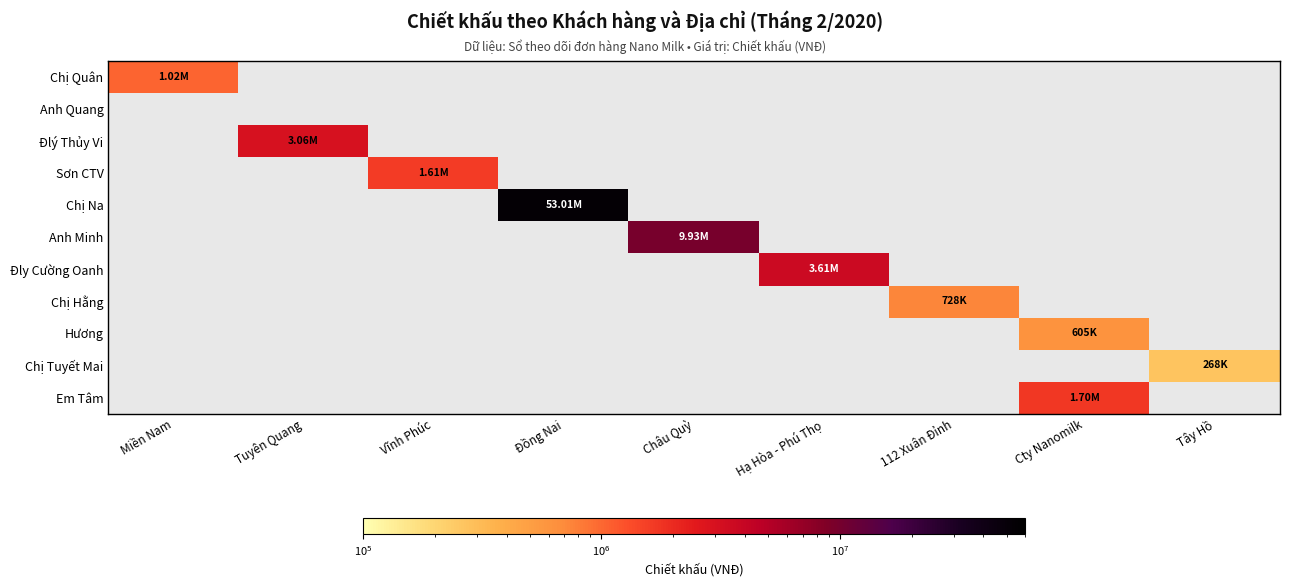

At how many categories does at least one series exceed 26253796?

1